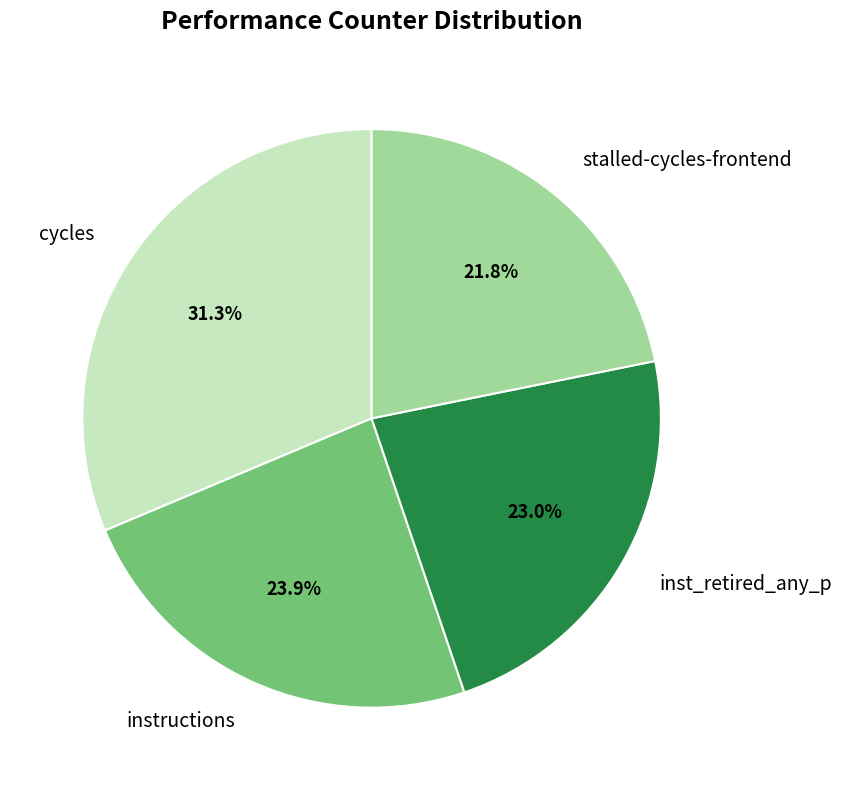

How many slices are in this pie chart?

4